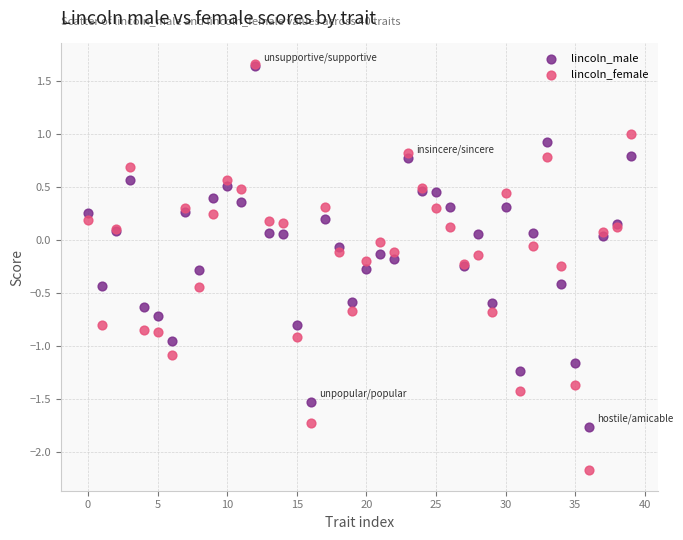

What are all the series names shown in the legend?

lincoln_male, lincoln_female